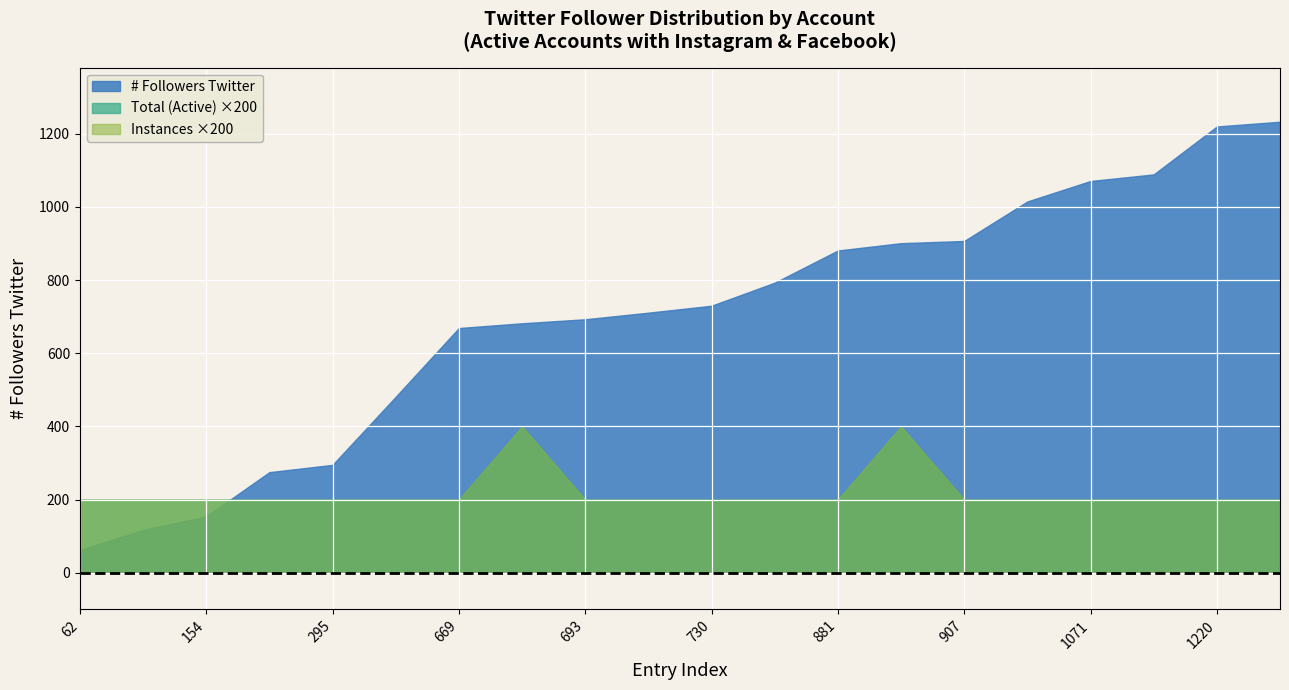

At which label does # Followers Twitter first exceed 730?

793